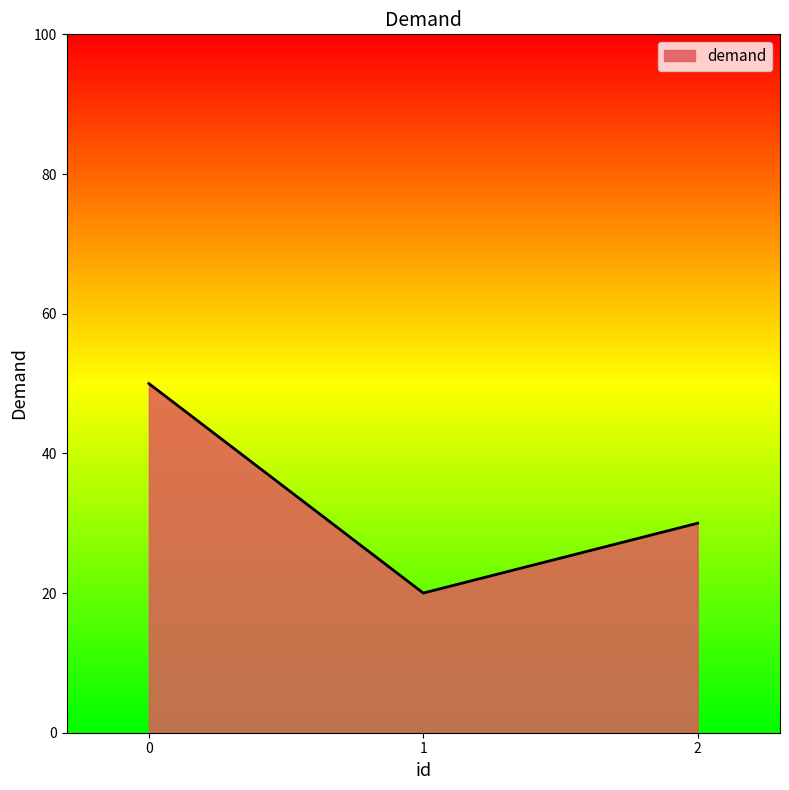

Does the chart display data point markers on the line(s)?

No